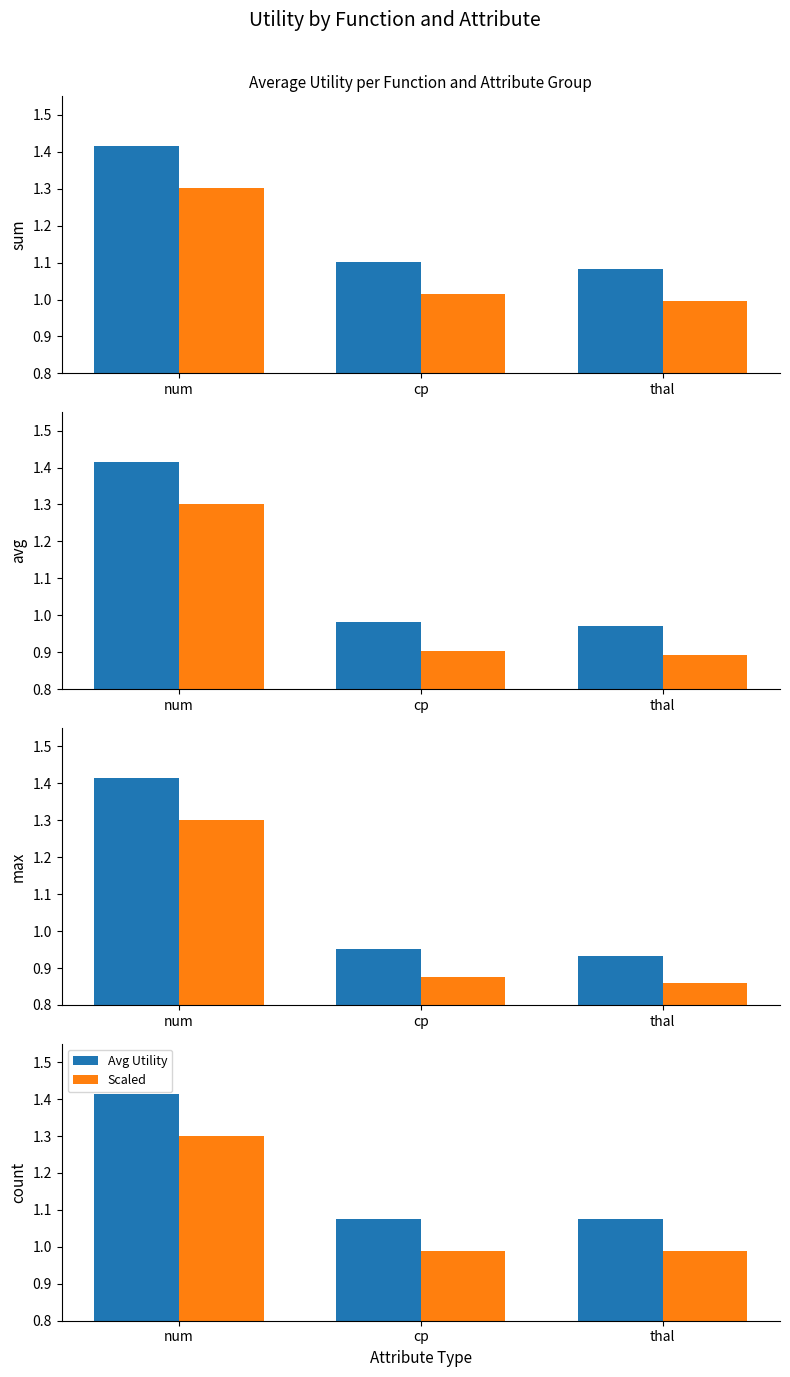

The Avg Utility series shows 0.9 at num. True or false?

False